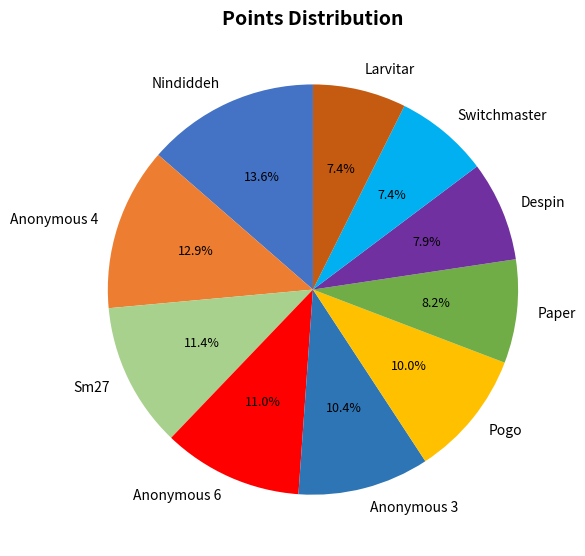

Is it true that Paper is 8% of the pie?

True